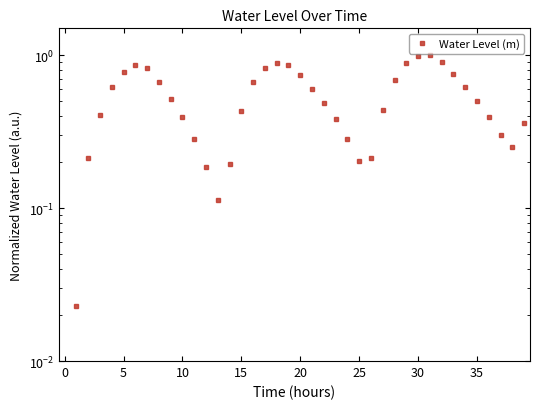

What is the sum of the values at 11 and 12?

0.5